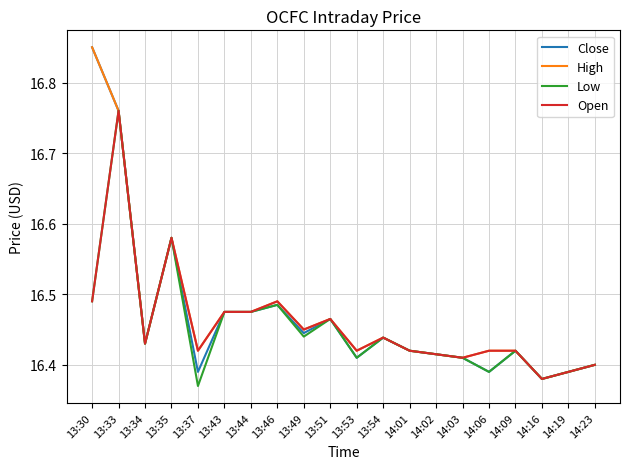

Is the value of Open at 14:16 greater than the value of Close at 13:46?

No